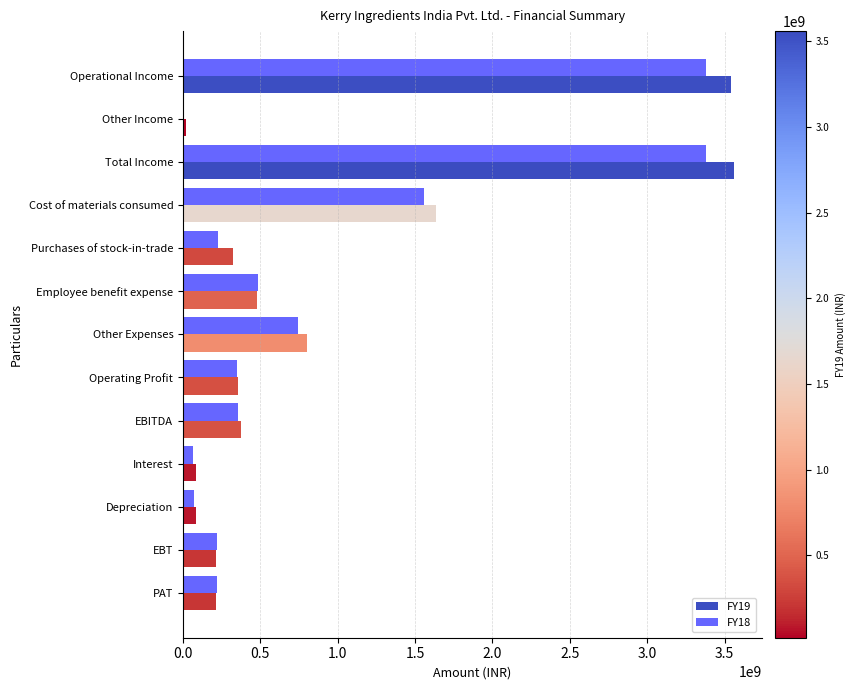

How many series are shown in this chart?

2